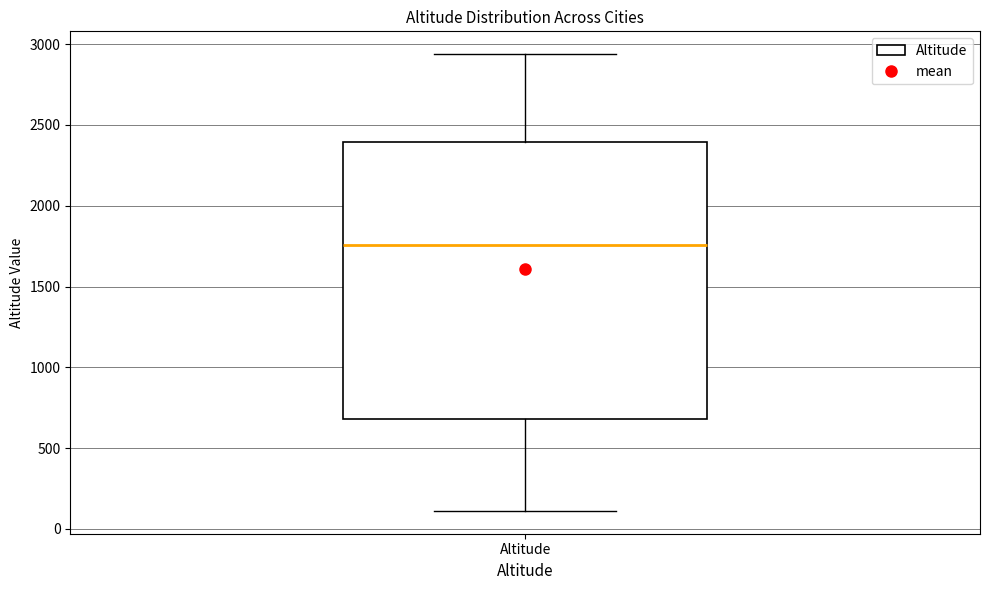

Transcribe this box plot: give where the median line is, the range the box spans, and where the two whiskers end, as read against the y-axis. The values are not printed on the chart, so give them approximately, as read against the axis.

median 1750, box 700 to 2400, whiskers 100 to 2950